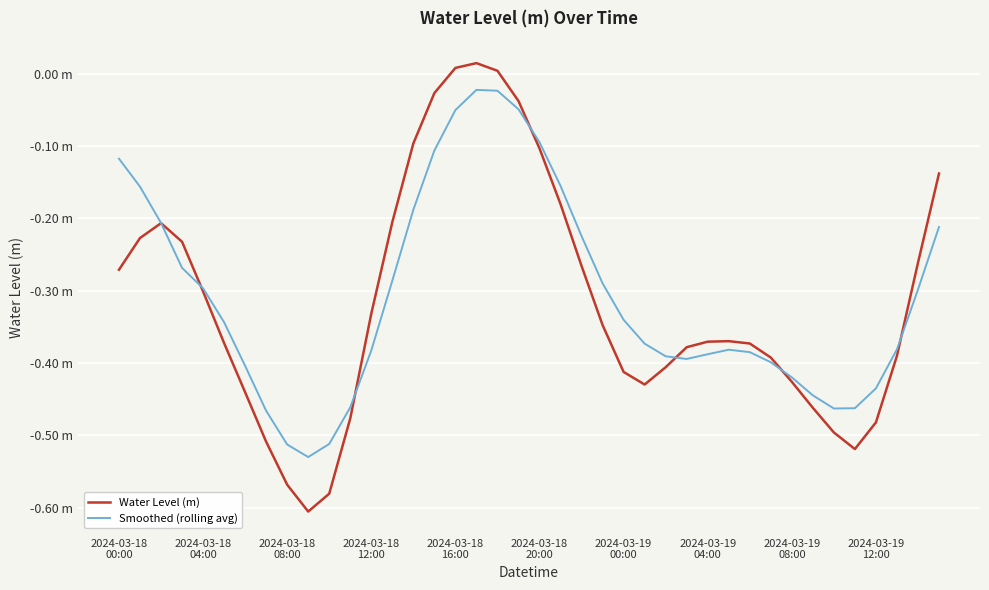

What are all the series names shown in the legend?

Water Level (m), Smoothed (rolling avg)